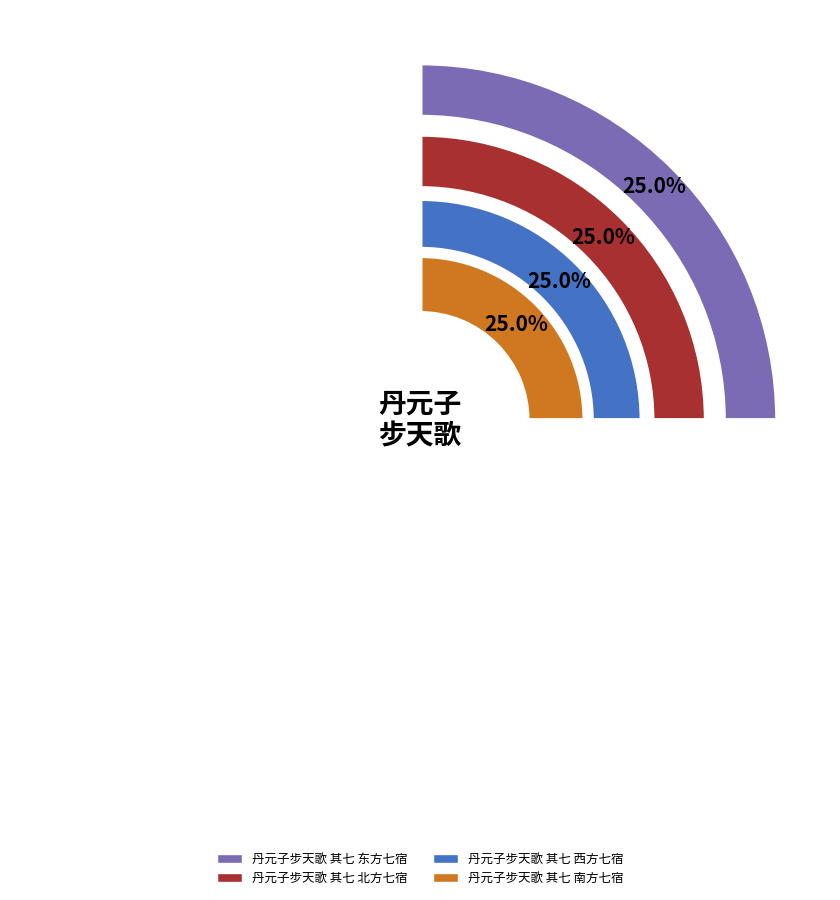

Which slice is the smallest?

丹元子步天歌 其七 东方七宿